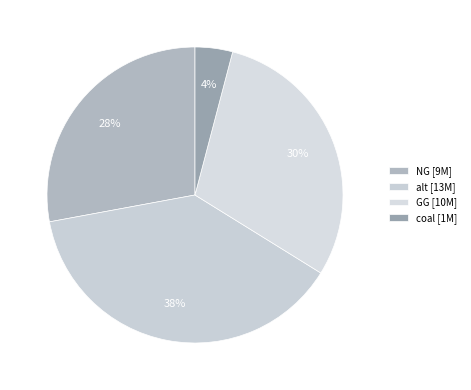

What percentage is the coal slice, to the nearest percent?

4%